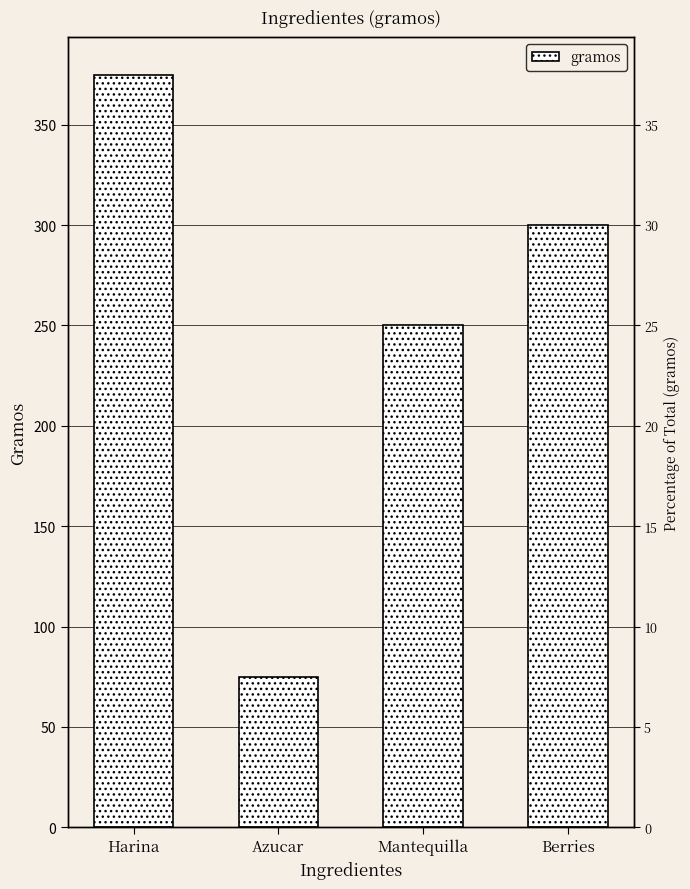

What is the label of the 2nd bar from the left?

Azucar